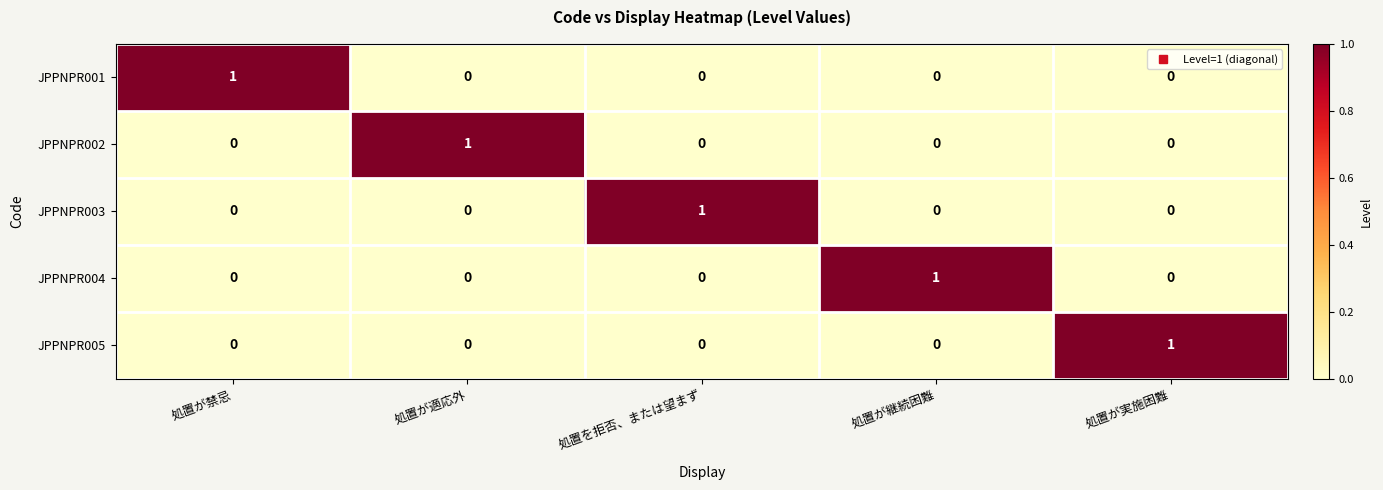

At how many categories does at least one series exceed 0?

5